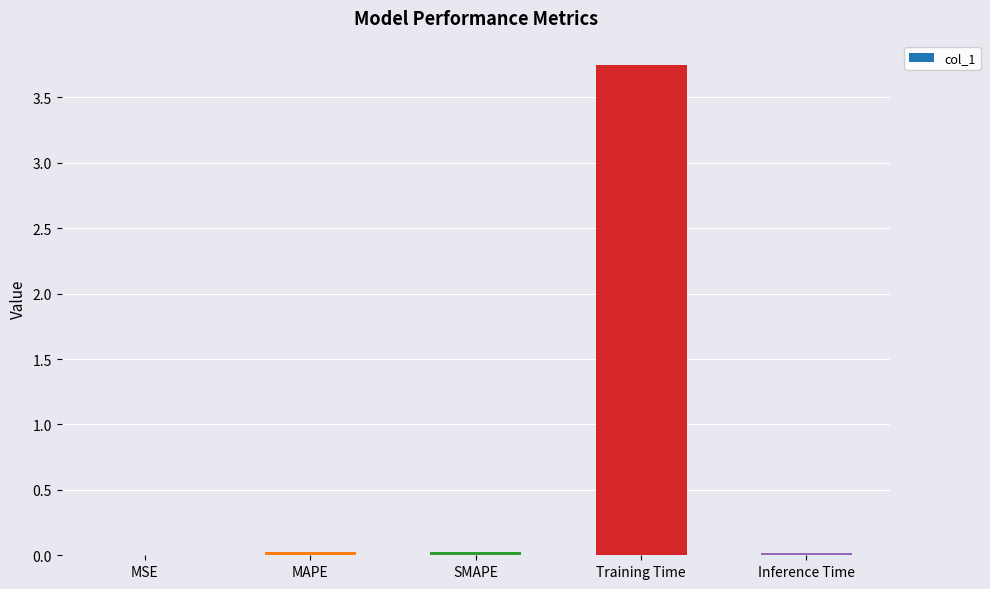

Which label corresponds to the largest value in the chart?

Training Time